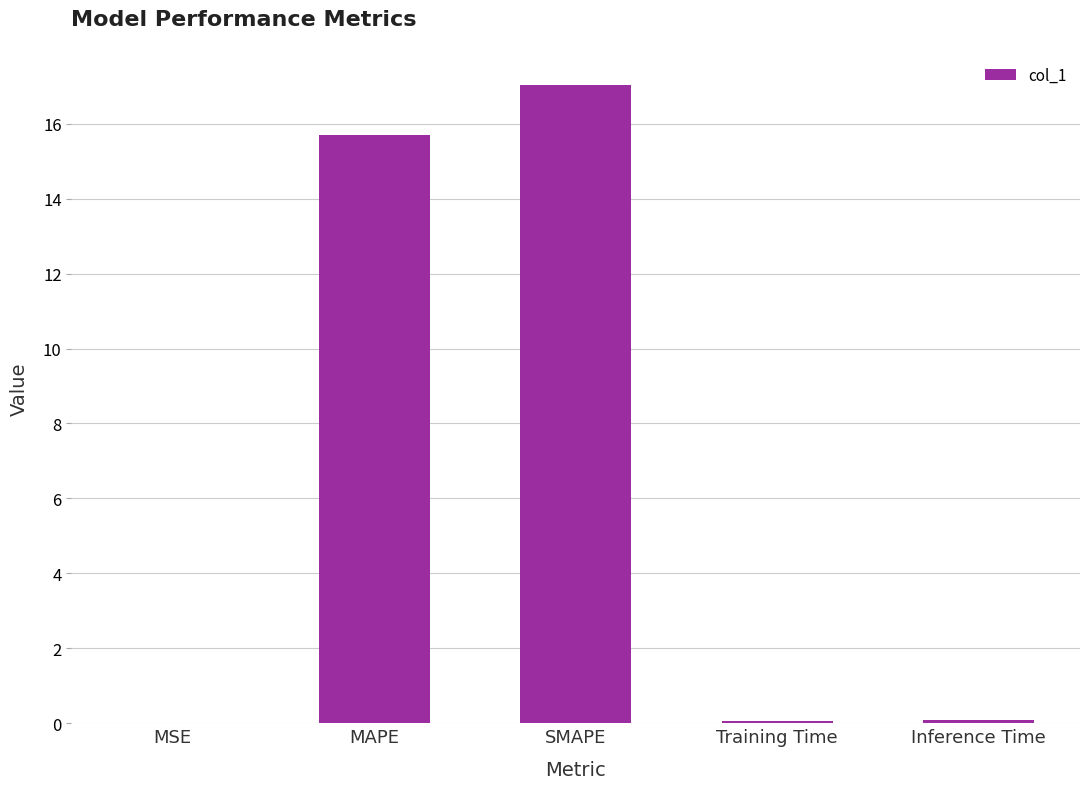

How many data points does each series have?

5